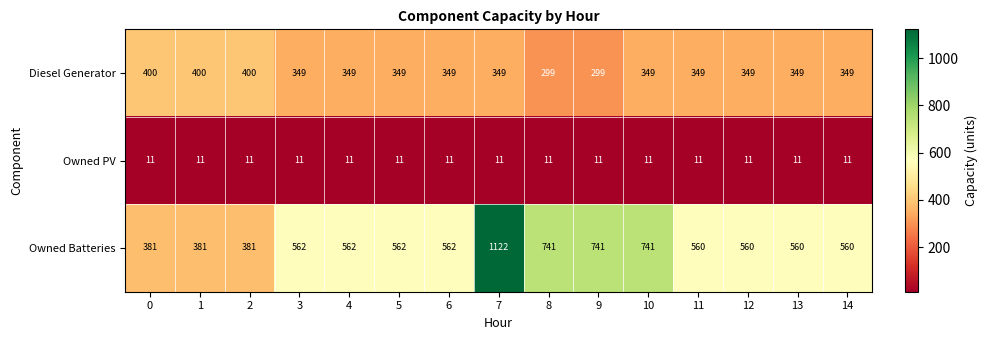

What is the spread (max minus min) of values at 11?

549